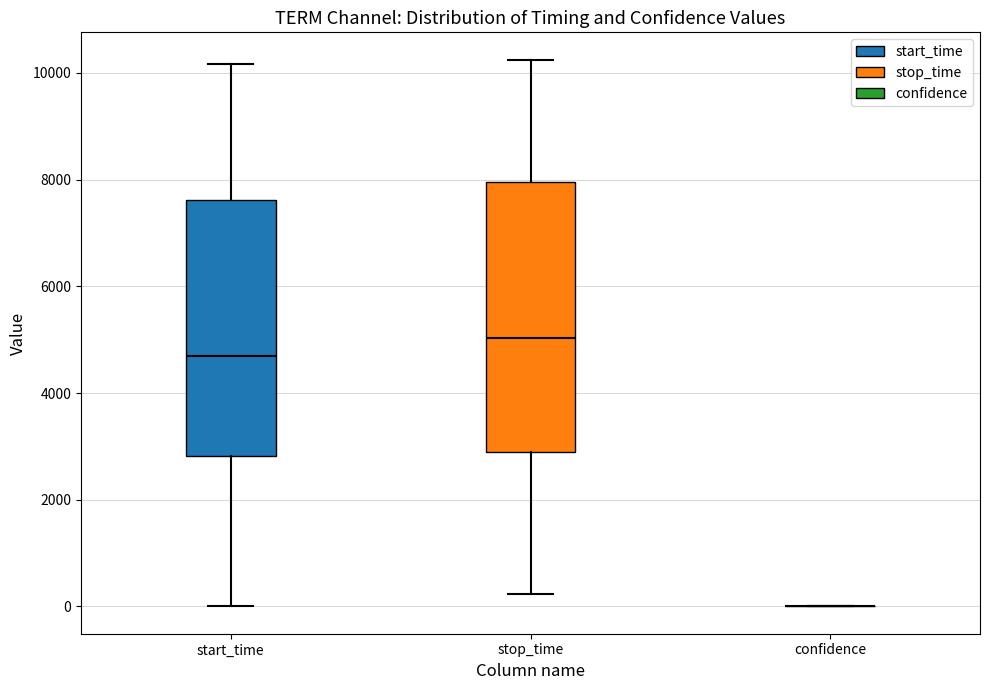

Comparing the boxes themselves (not the whiskers), which one is the tallest?

stop_time